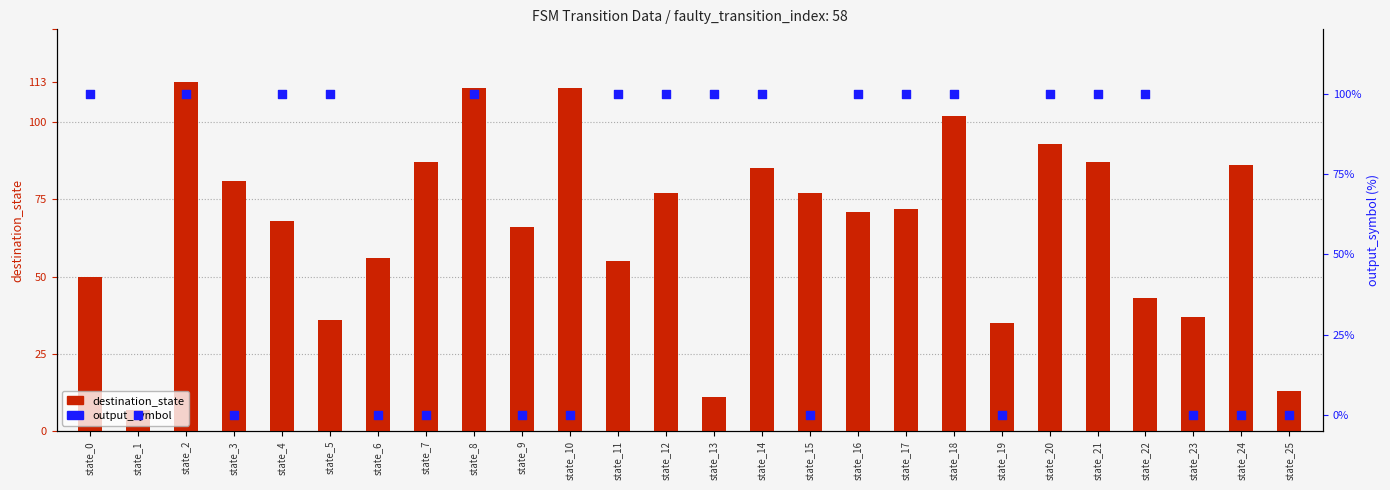

Is the value of output_symbol at state_5 greater than the value of destination_state at state_4?

Yes